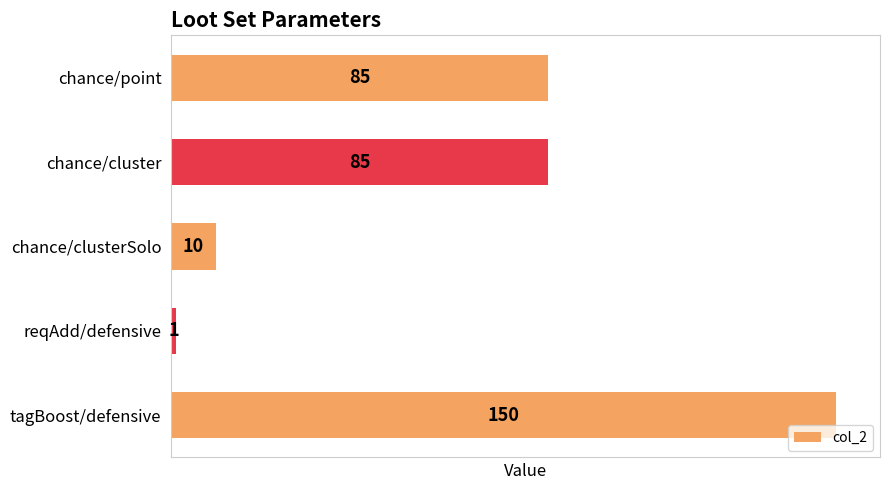

What is the smallest value displayed?

1